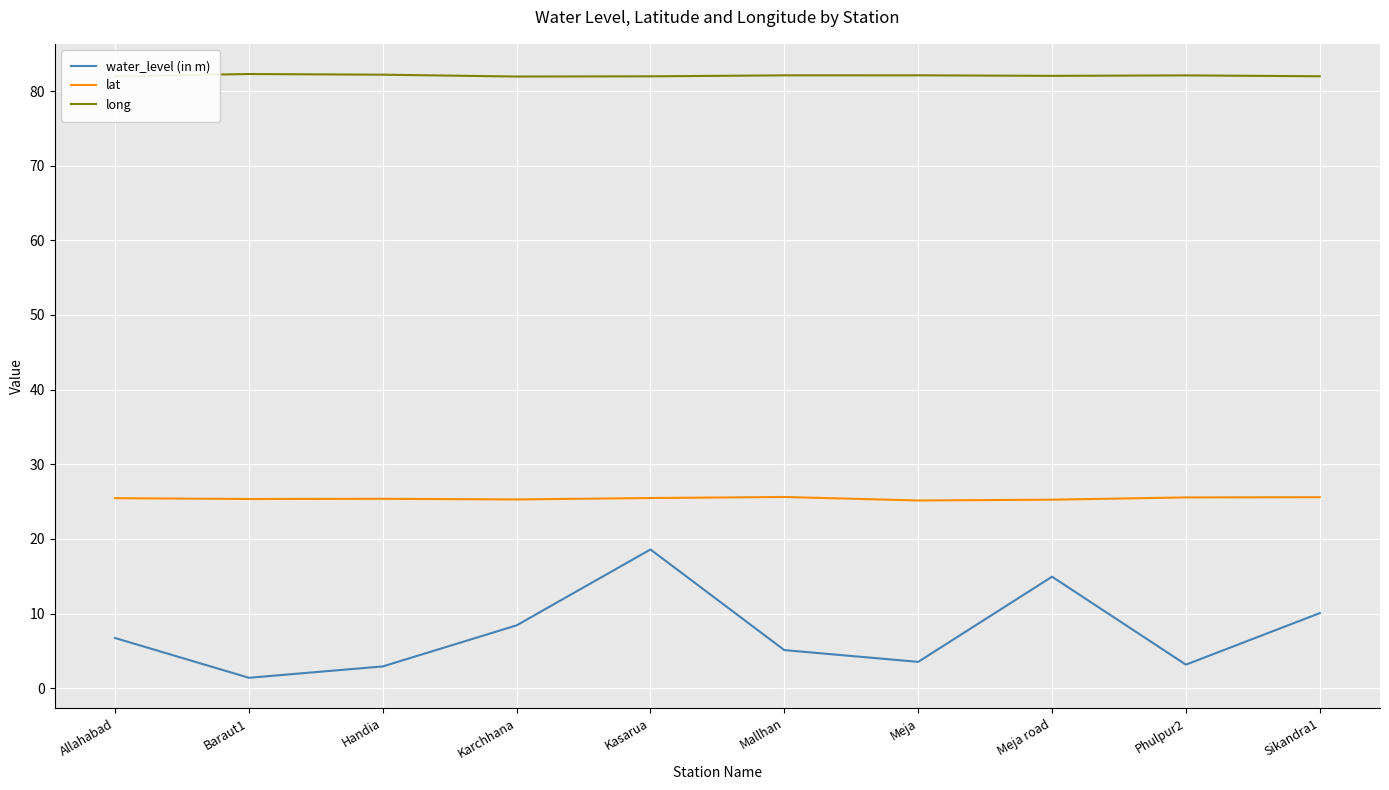

What position from the right is Baraut1?

9